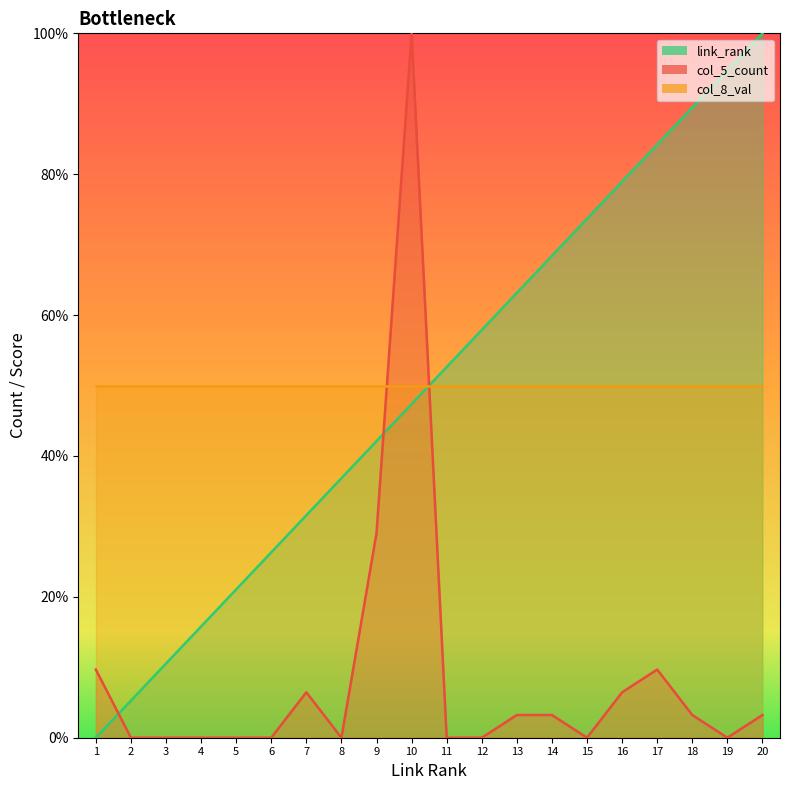

What is the approximate value of link_rank at 11?

52.6